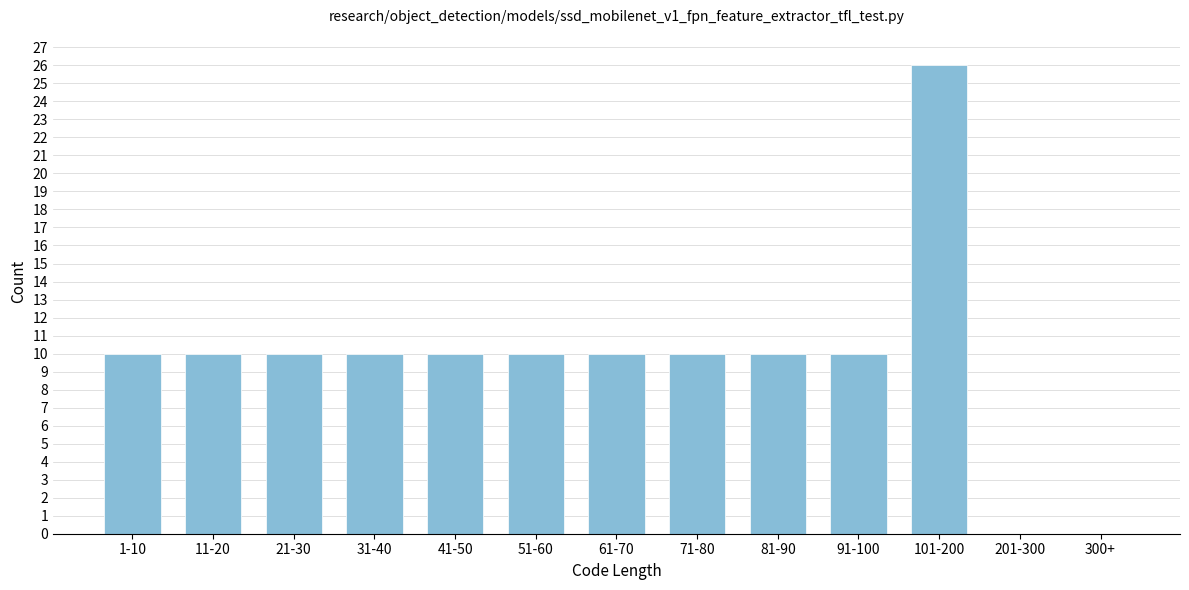

Reading left to right, what are all the values shown in this chart?

1-10=10	11-20=10	21-30=10	31-40=10	41-50=10	51-60=10	61-70=10	71-80=10	81-90=10	91-100=10	101-200=26	201-300=0	300+=0